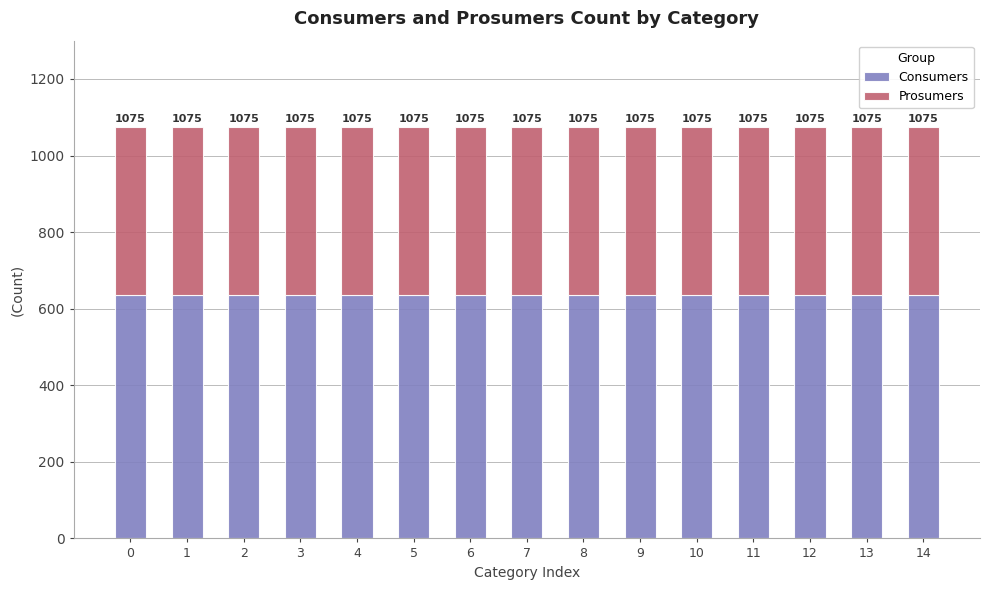

Which series changed the most between 6 and 14?

Consumers